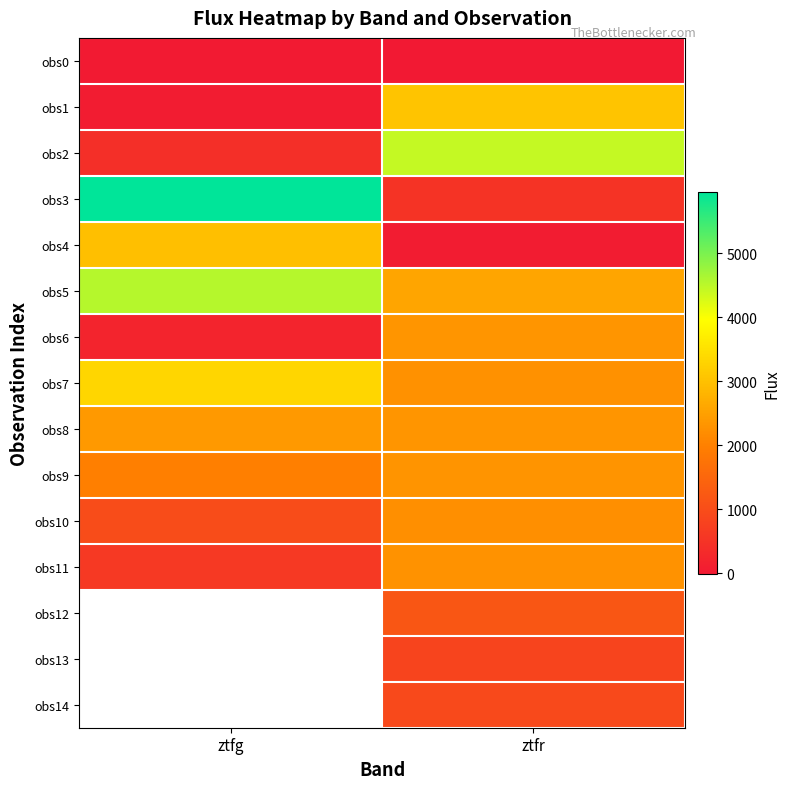

What is the difference between the maximum and minimum values in the obs11 series?

1666.4